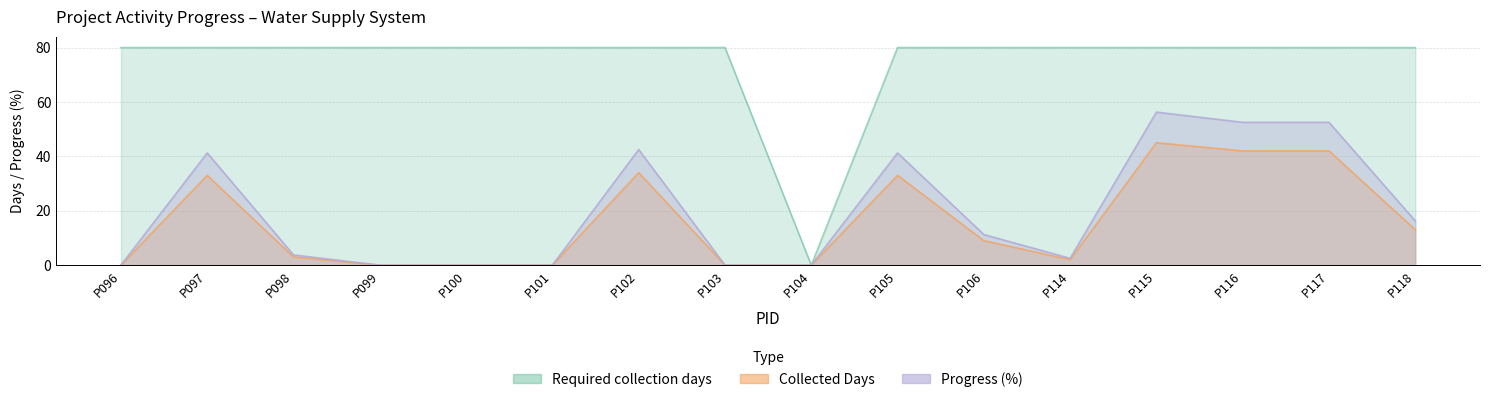

True or false: Progress (%) has more than 2 points higher than both neighbors.

True